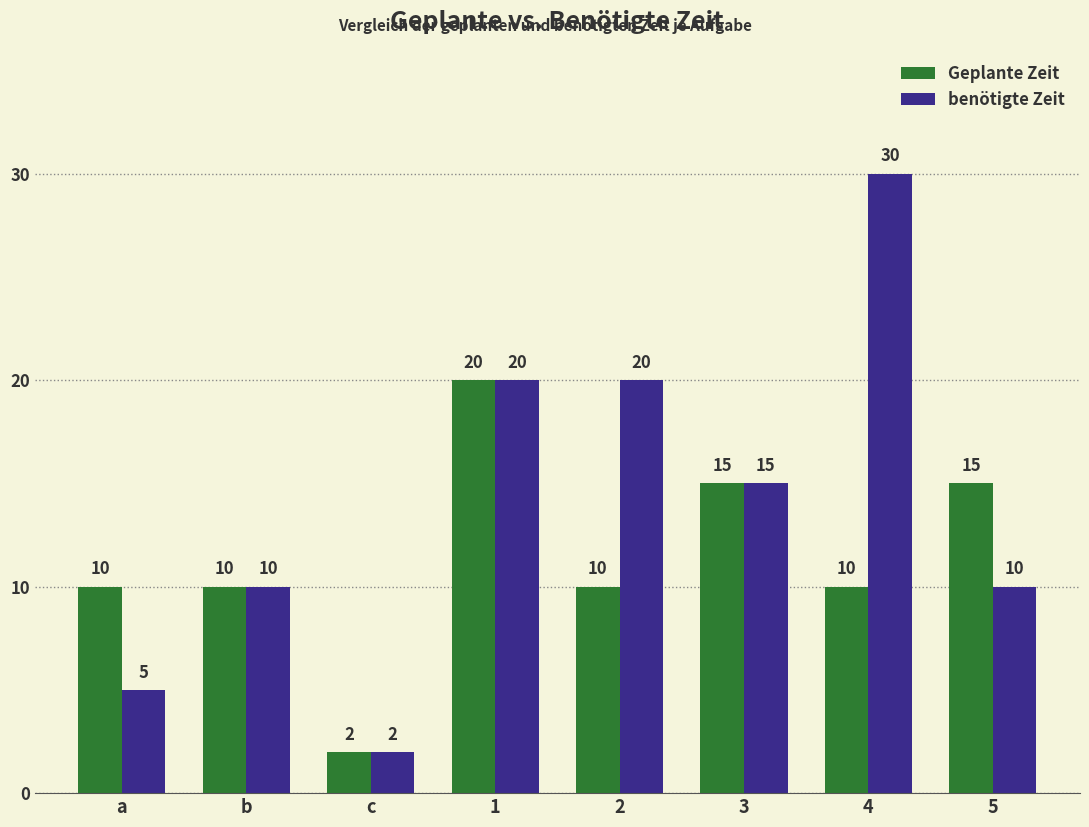

Is the value of Geplante Zeit at c greater than the value of benötigte Zeit at 3?

No